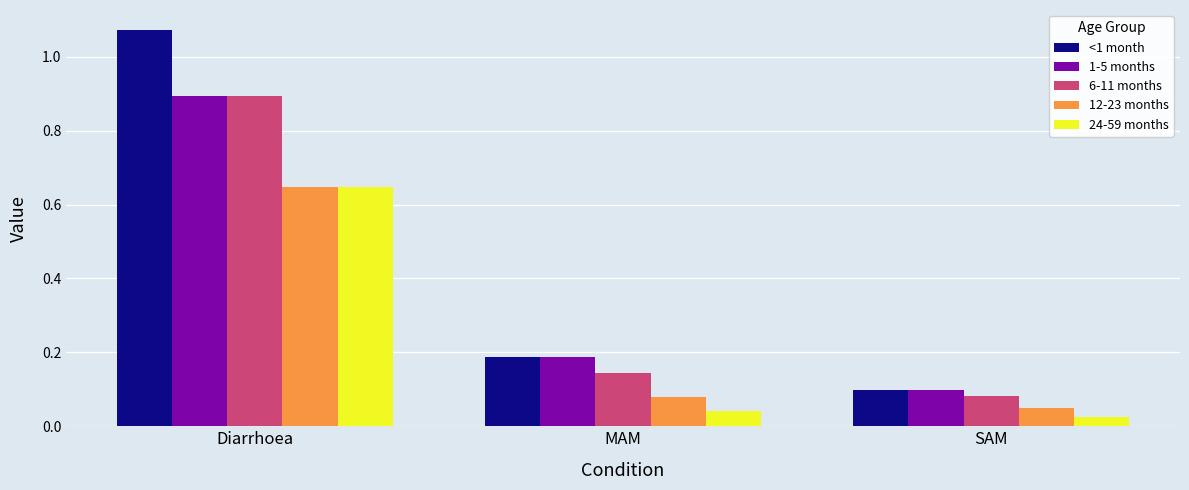

Which series has the widest spread of values?

<1 month